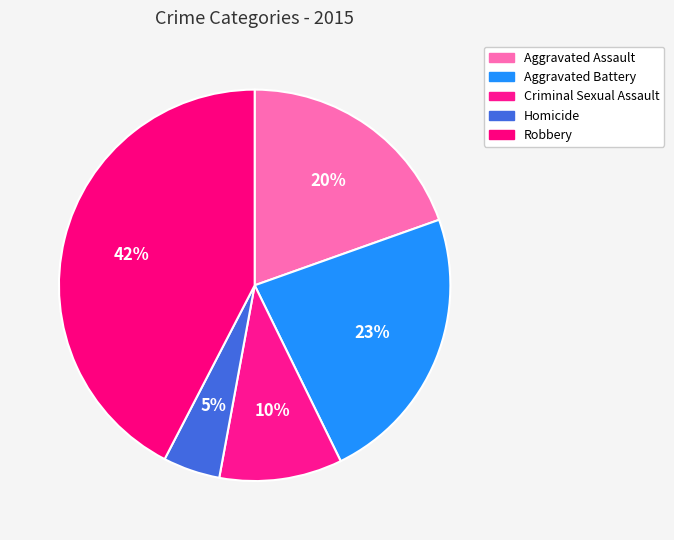

How many segments does this pie chart have?

5